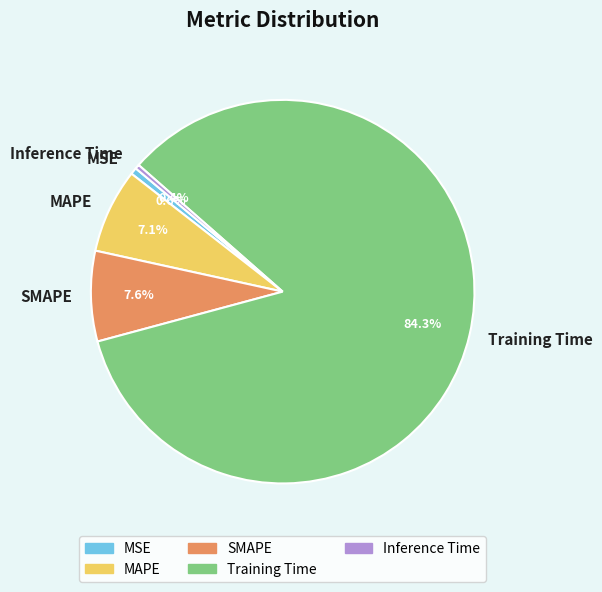

Count the number of slices in the pie.

5